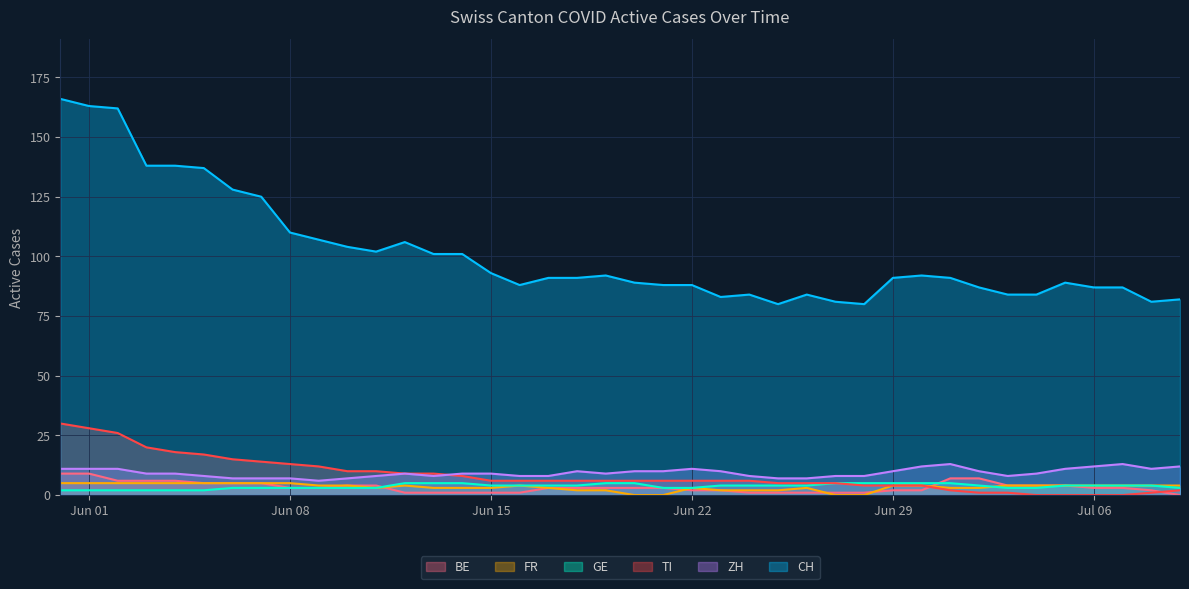

Between 2020-06-02 and 2020-07-03, which series saw the biggest shift?

CH